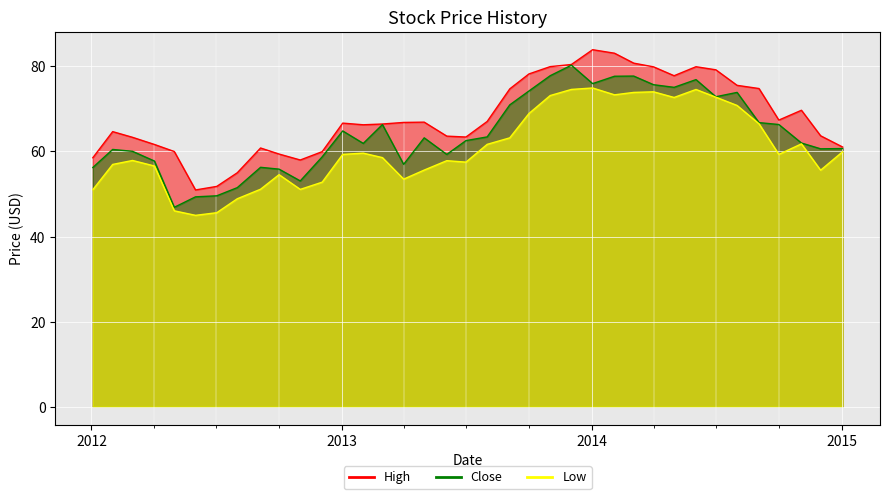

At which category does Low reach its first local valley?

2012-06-01